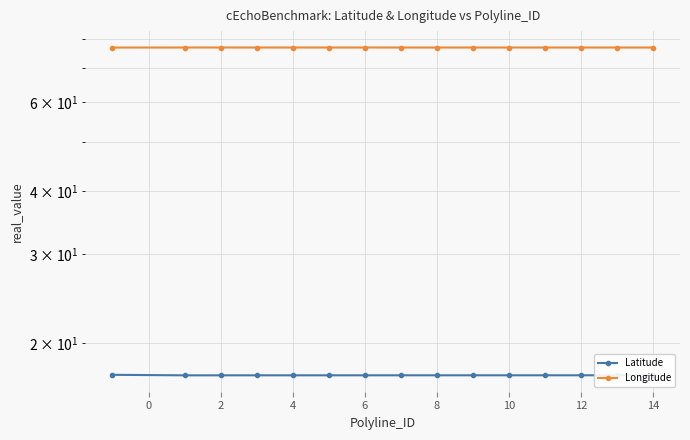

True or false: Longitude and Latitude intersect in this chart.

False